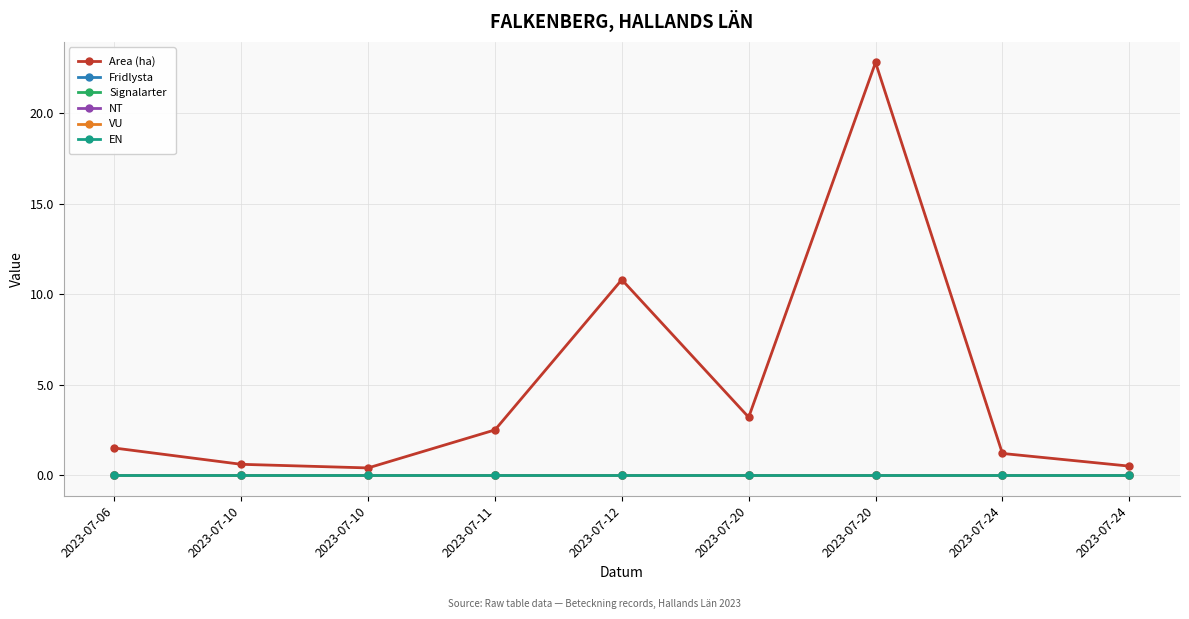

What is the value of the Area (ha) point at the 4th from the left?

2.5